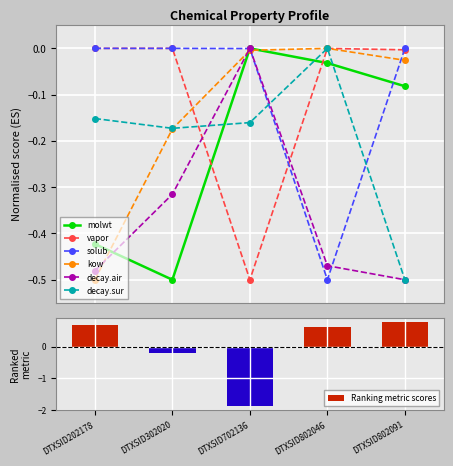

Are the bars horizontal?

No